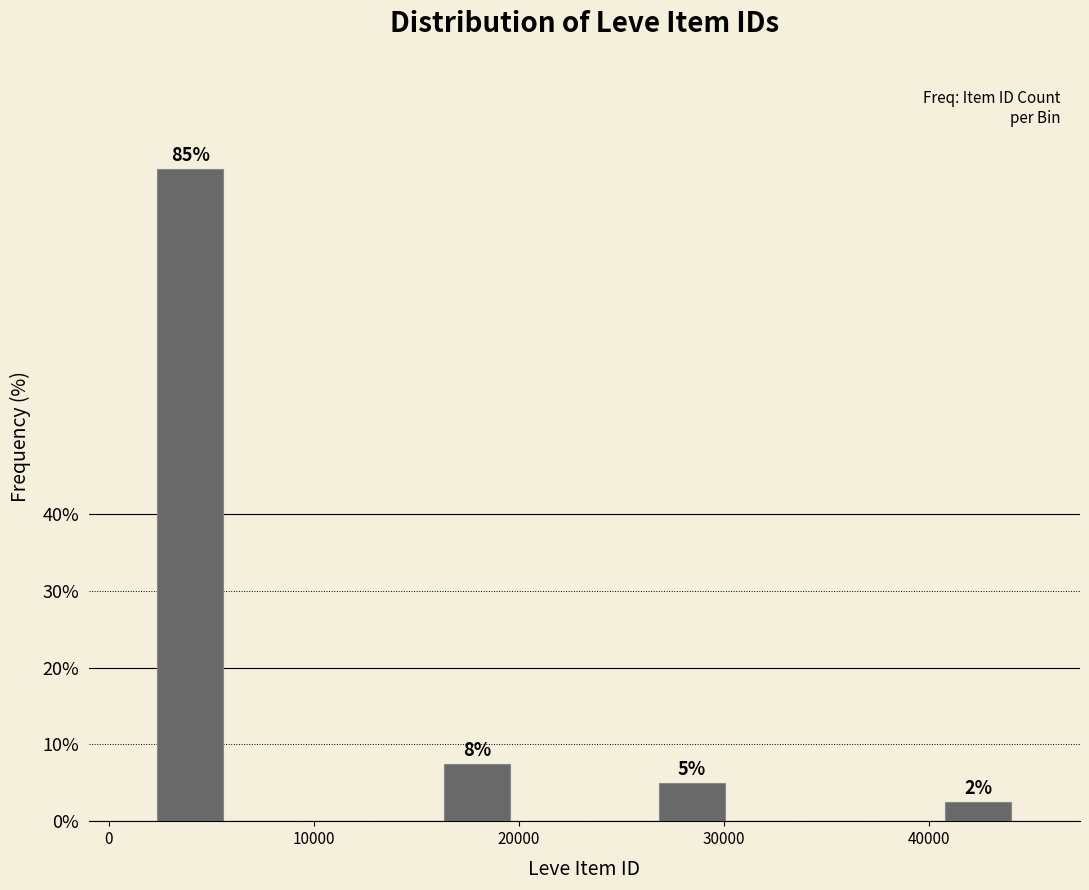

Read against the x-axis, roughly where is the centre of the tallest bar?

4000